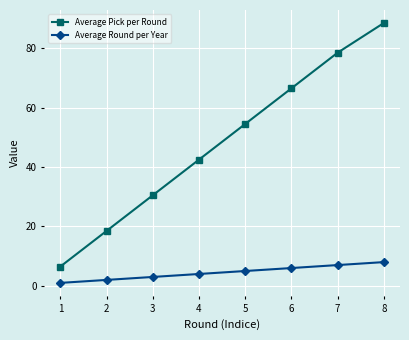

Which series has the largest total across all categories?

Average Pick per Round